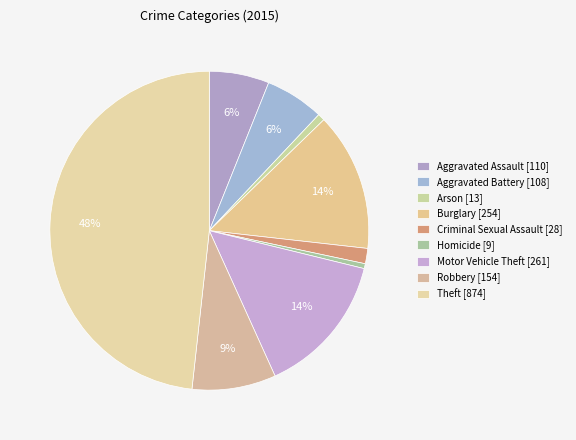

Which category has the smallest portion of the pie?

Homicide